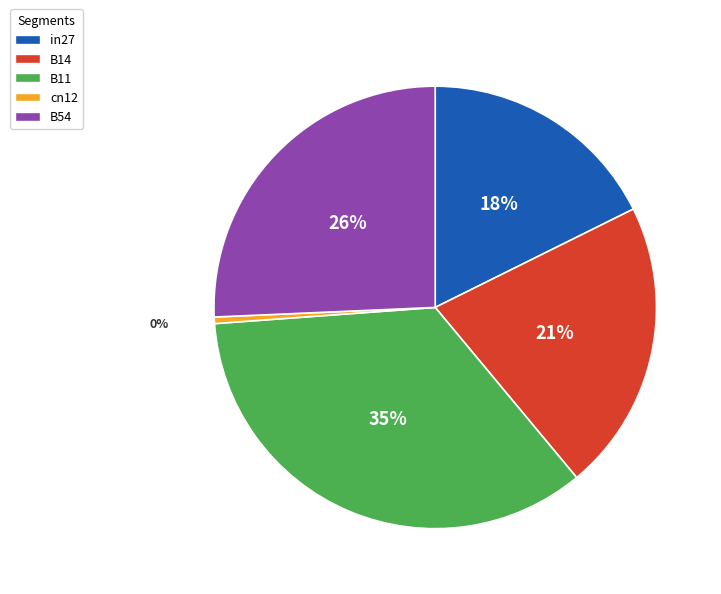

Between B54 and cn12, which is larger?

B54